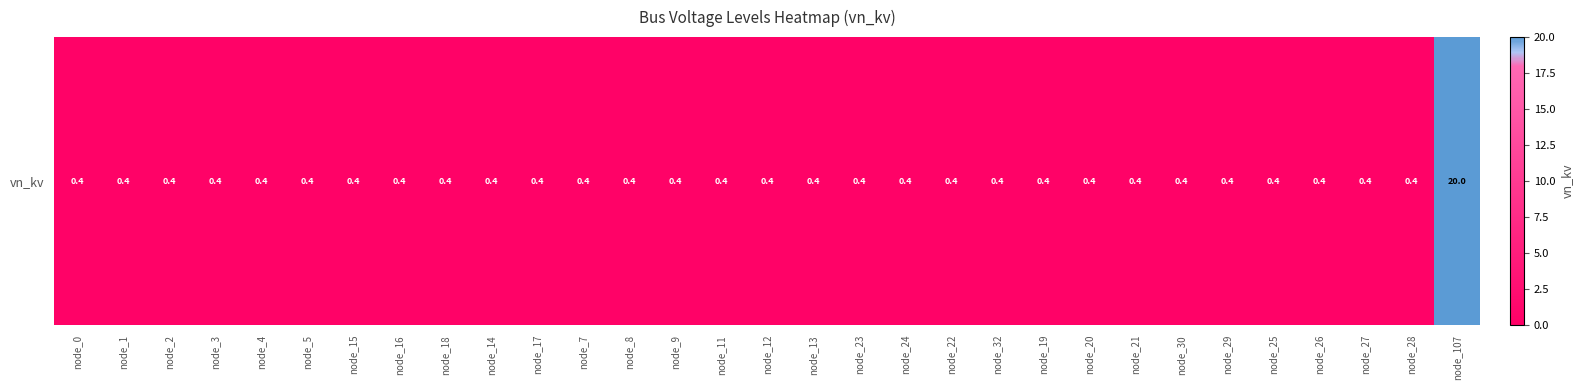

What is the average value?

1.0